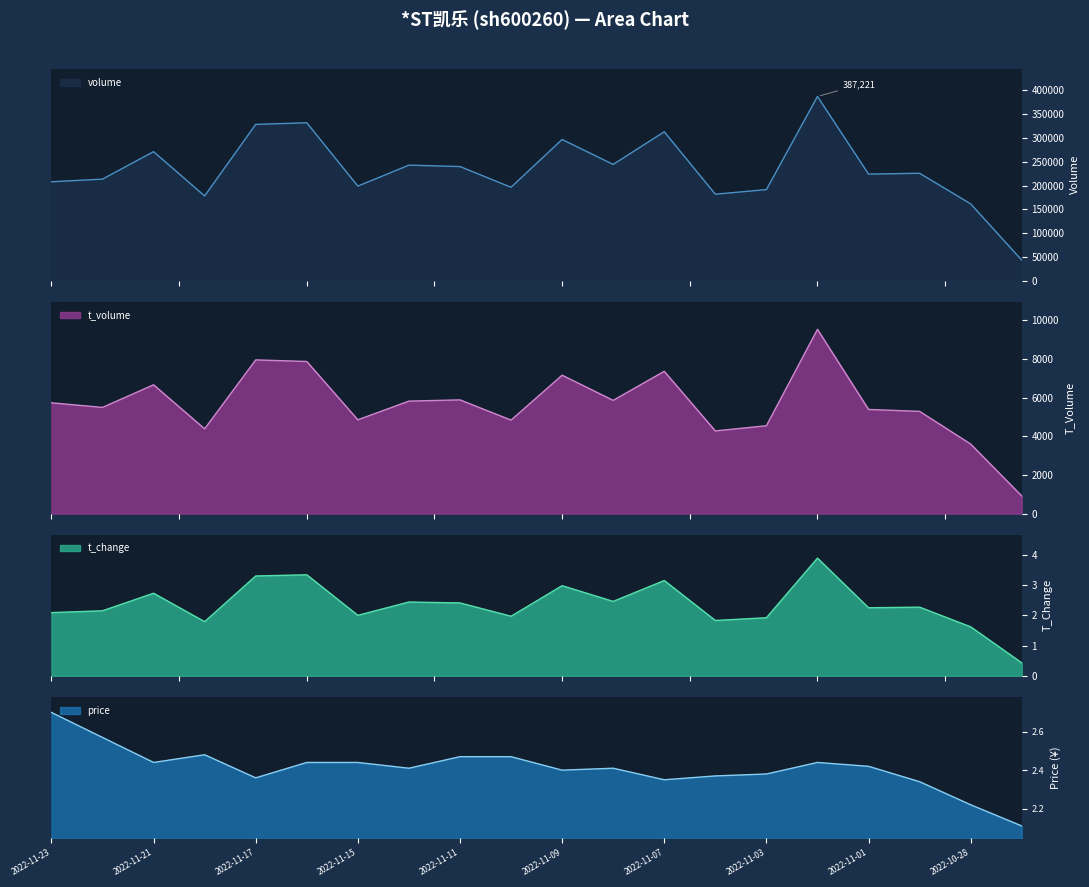

True or false: t_change and volume intersect in this chart.

False